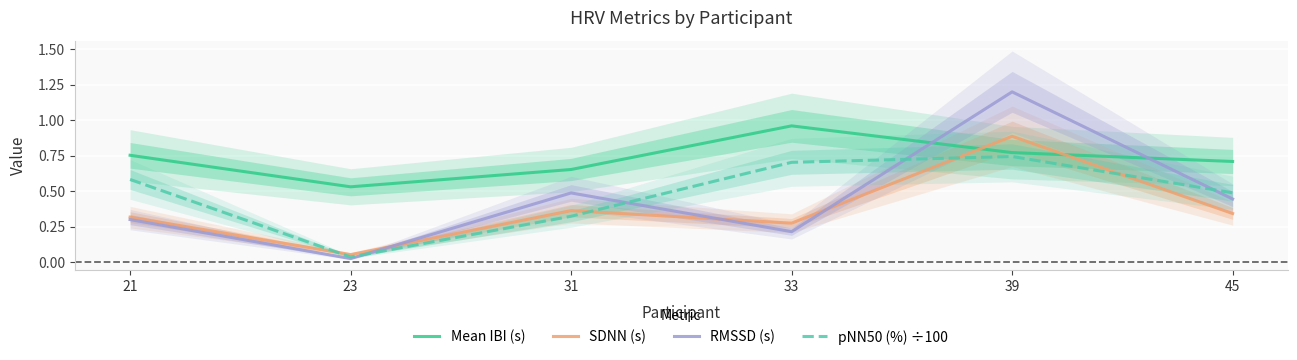

Which series changed the most between 23 and 39?

RMSSD (s)